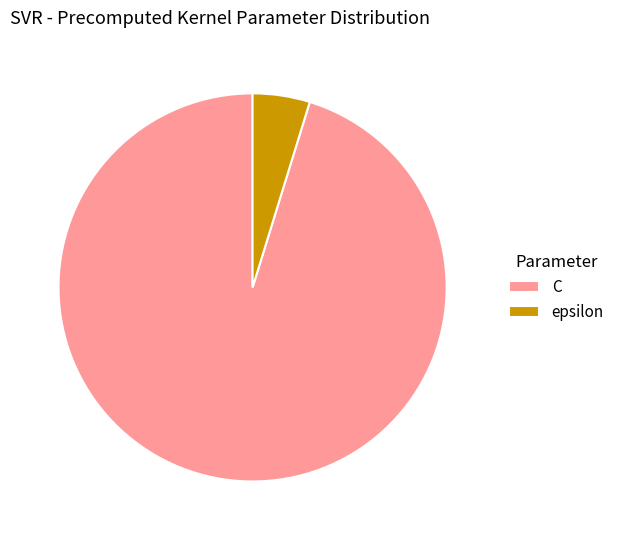

Do C and epsilon together represent more than half of the pie?

Yes